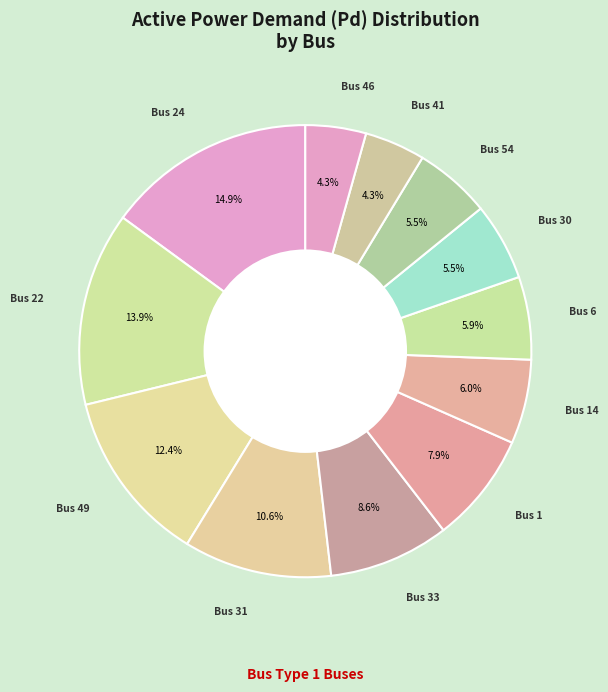

What is the largest slice in the pie chart?

Bus 24